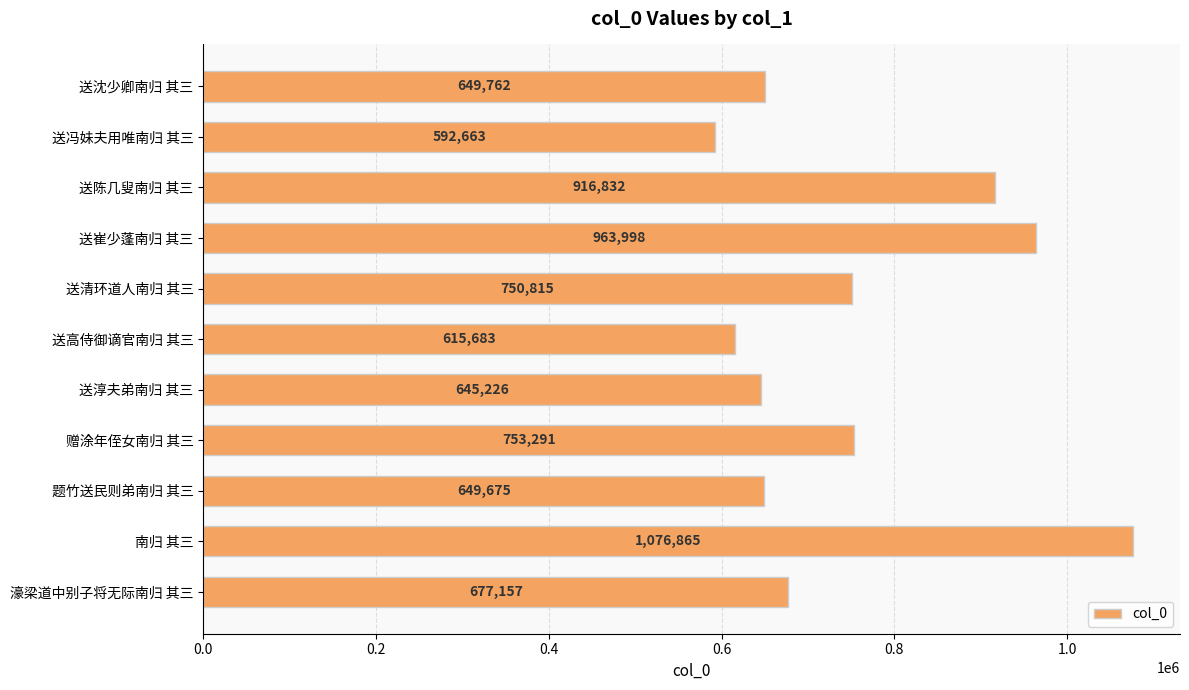

Reading bottom to top, list all the values displayed in this chart.

677157	1076865	649675	753291	645226	615683	750815	963998	916832	592663	649762